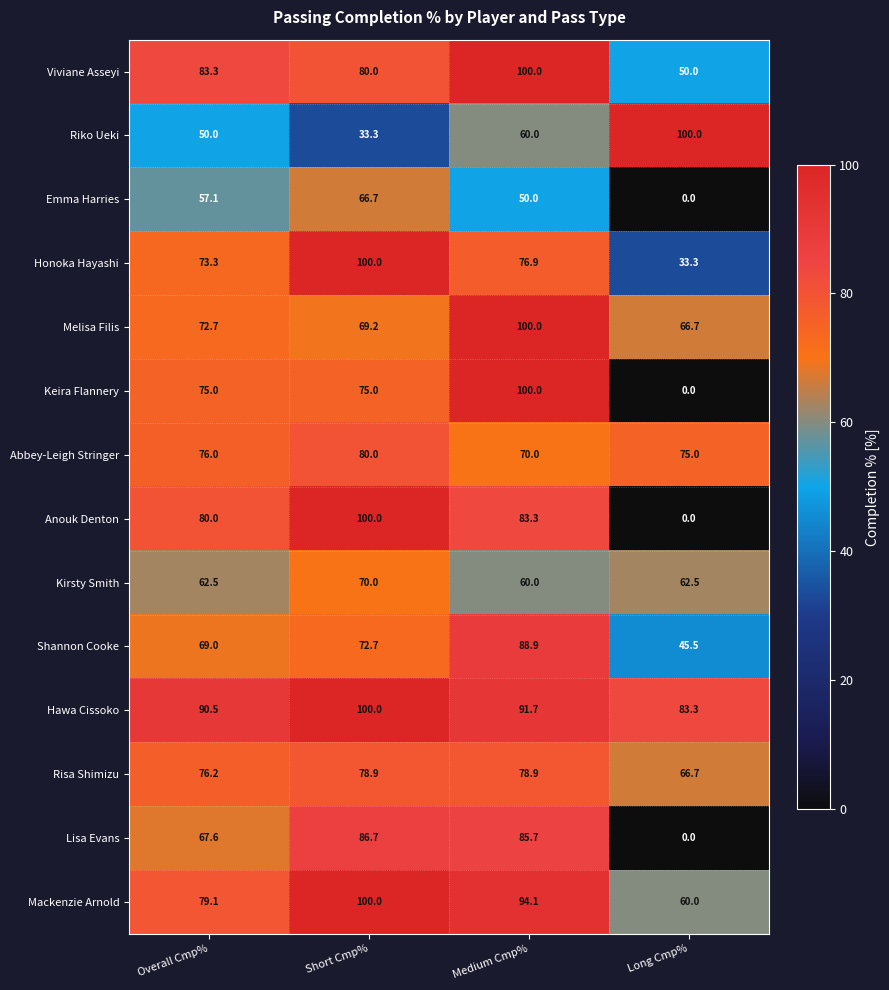

How many series are shown in this chart?

14